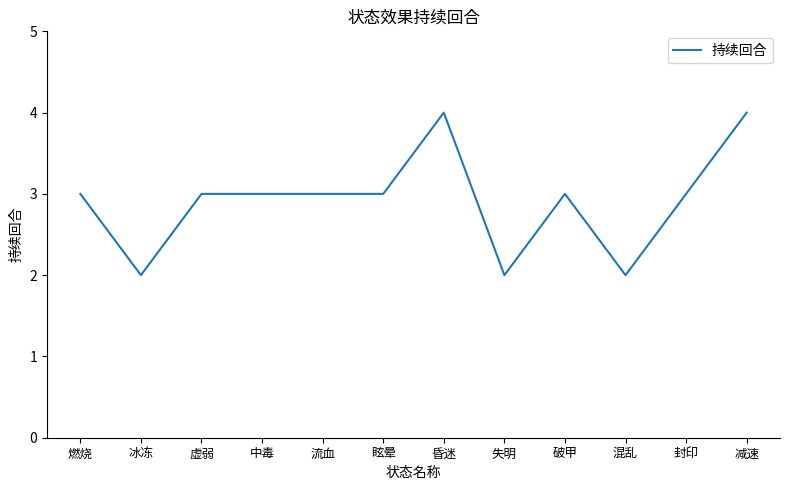

Reading right to left, what are all the values shown in this chart?

4	3	2	3	2	4	3	3	3	3	2	3